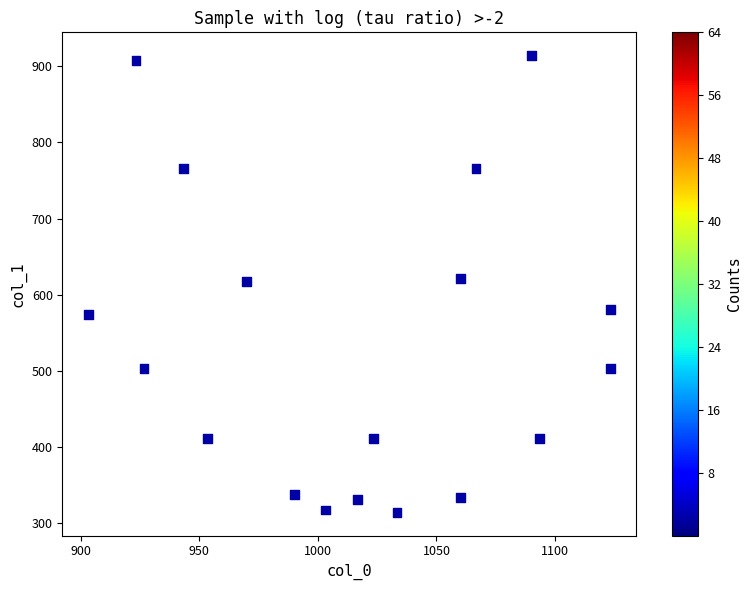

What is the range of X values (max minus min)?

220.0